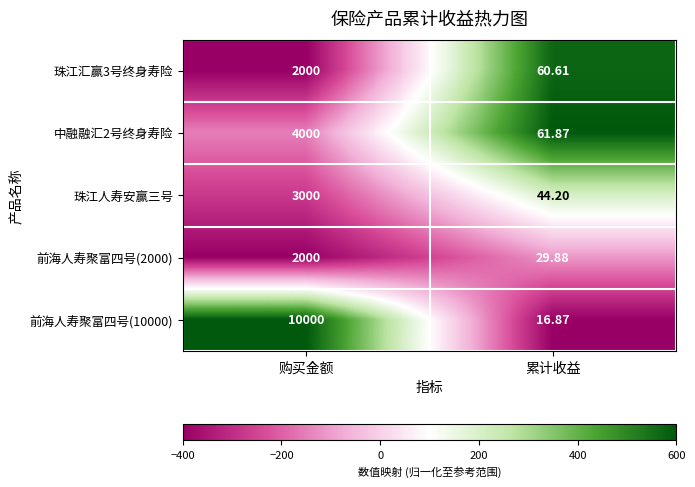

What is the total value across all series at 购买金额?

21000.0